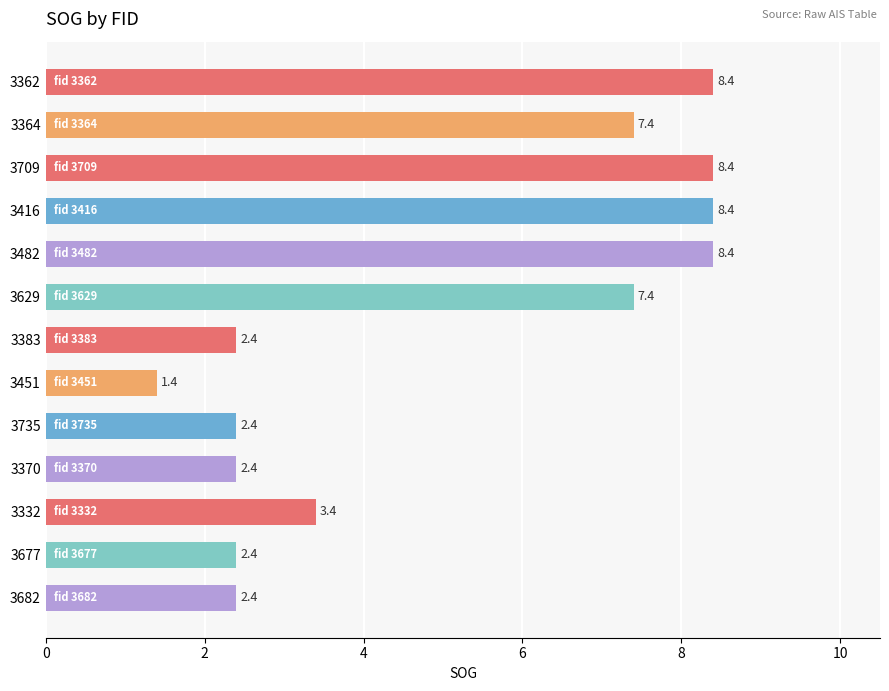

Is it true that the value at 3364 is 12.9?

False